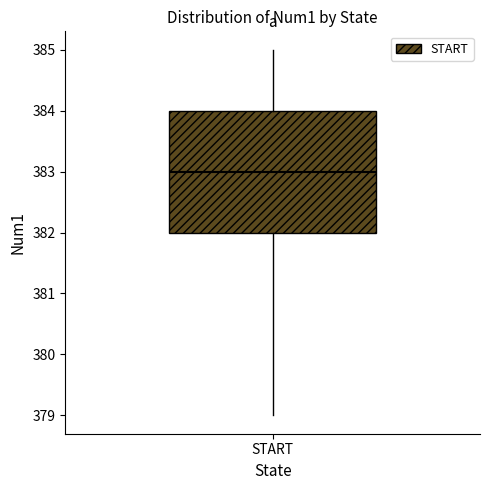

Where is the lower edge of the box for START on the y-axis? The values are not printed on the chart, so give them approximately, as read against the axis.

382